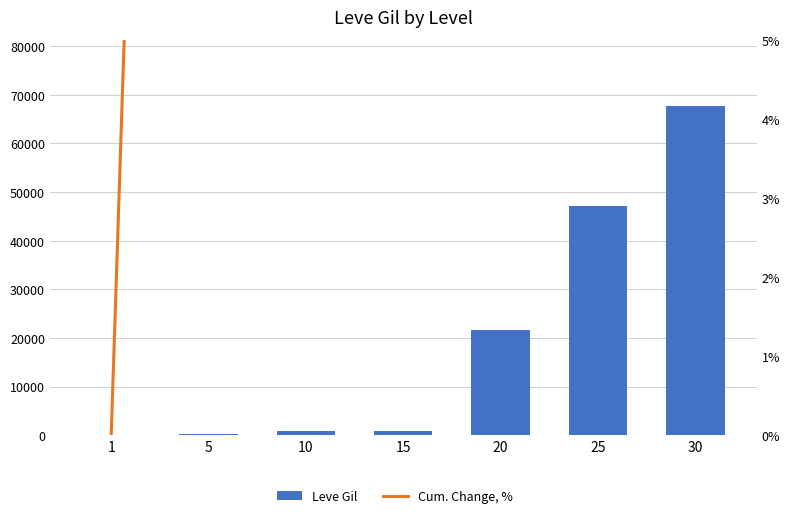

What is the approximate value of Leve Gil at 30?

67730.0